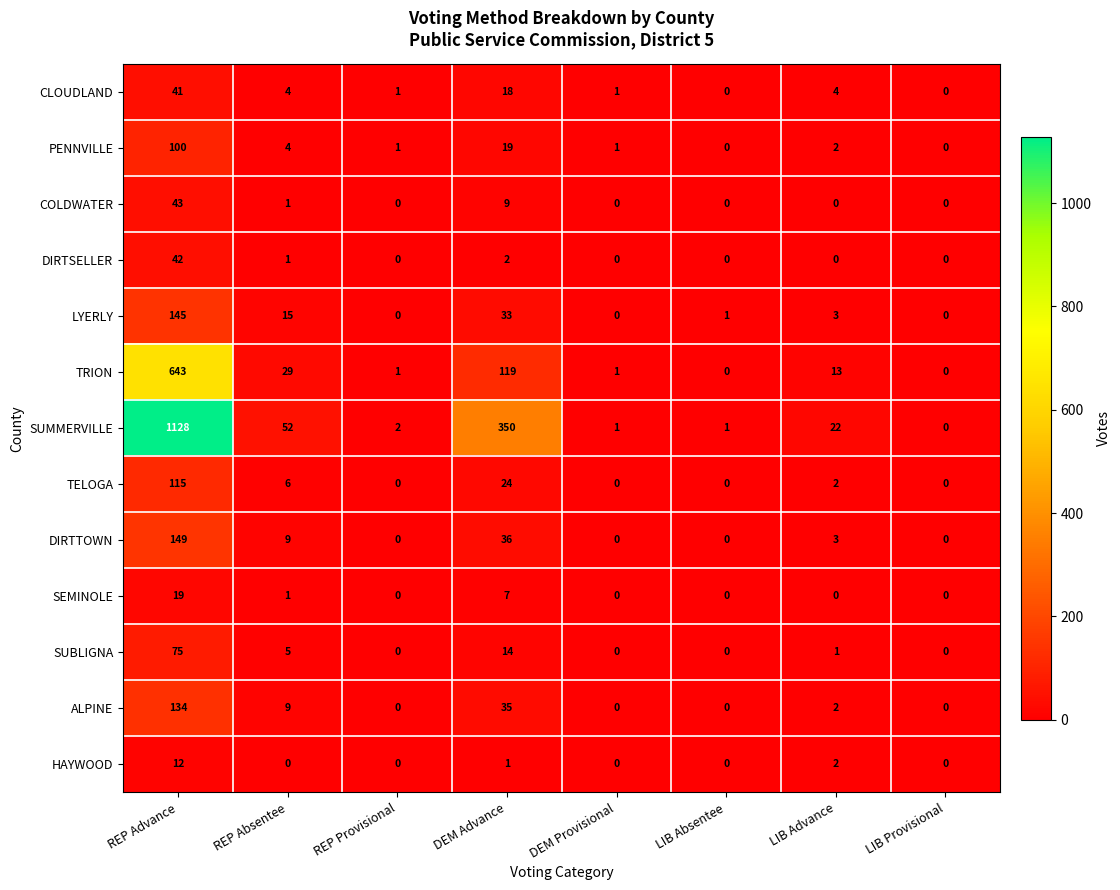

What is the sum of all LYERLY values?

197